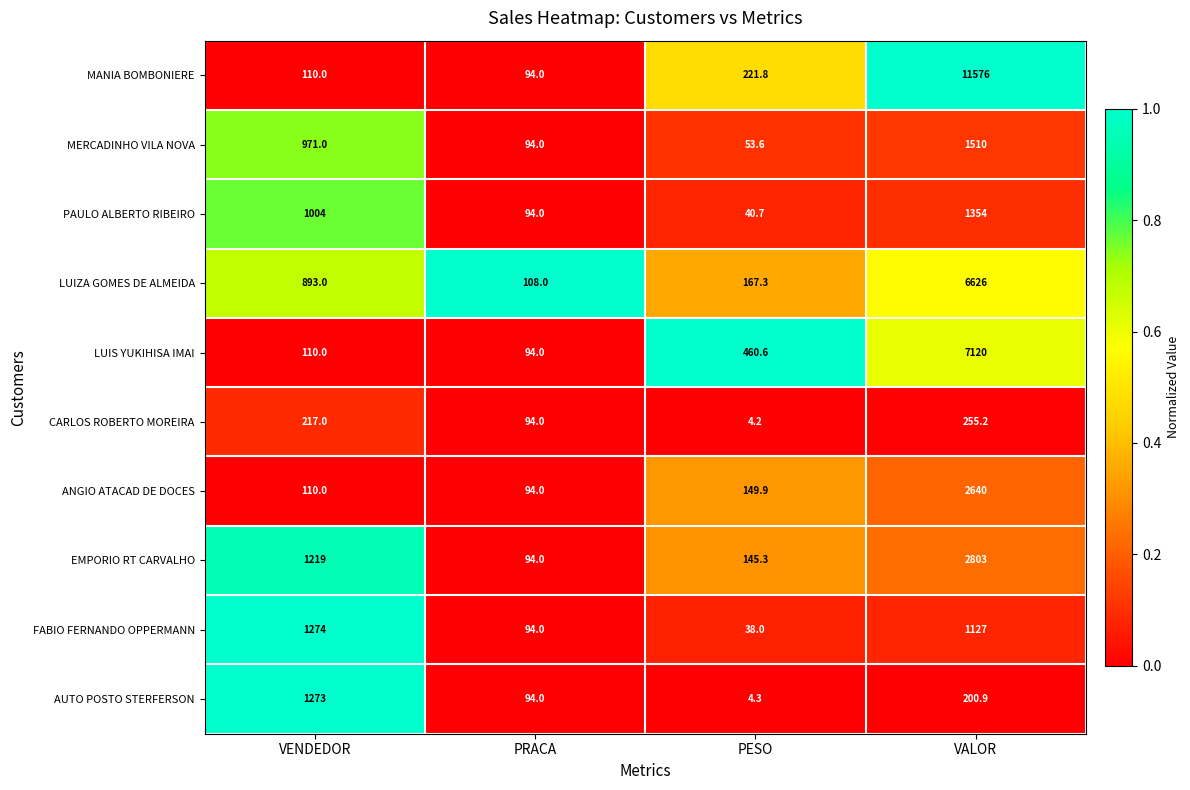

What is the spread (max minus min) of values at VENDEDOR?

1164.0